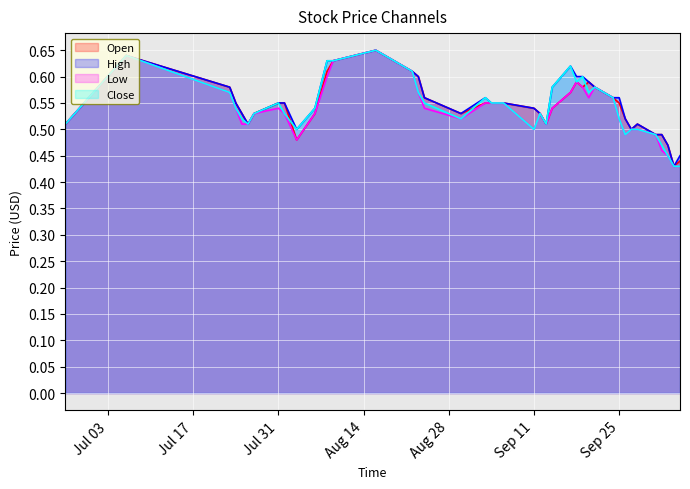

List the series in order of their peak value, lowest first.

Open, High, Low, Close